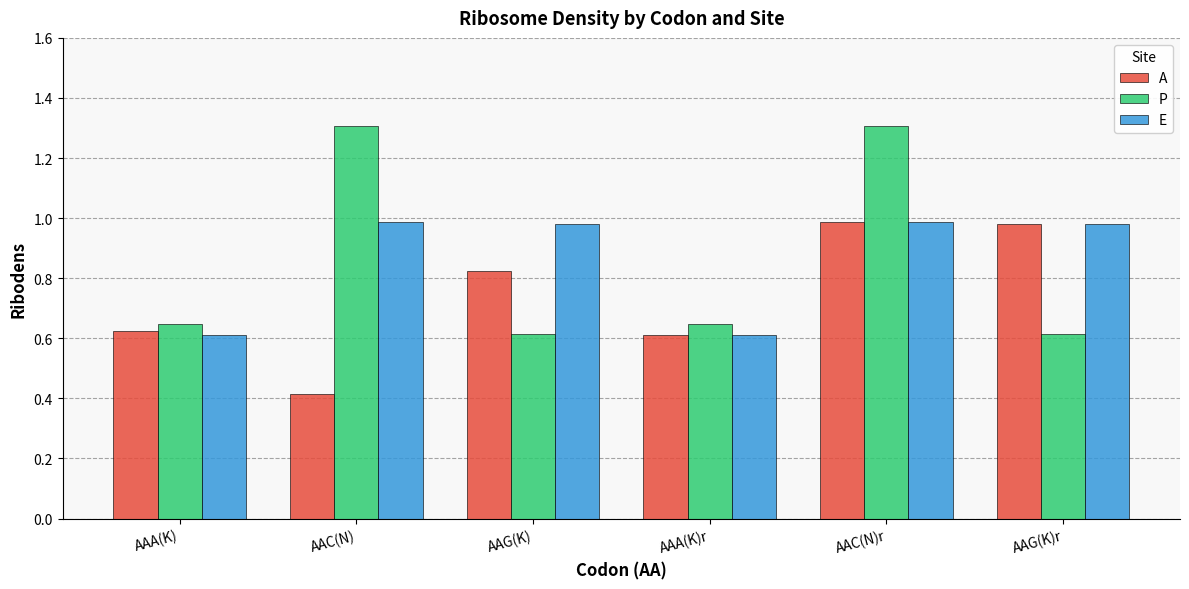

Count the P values in the range 0 to 1.

4